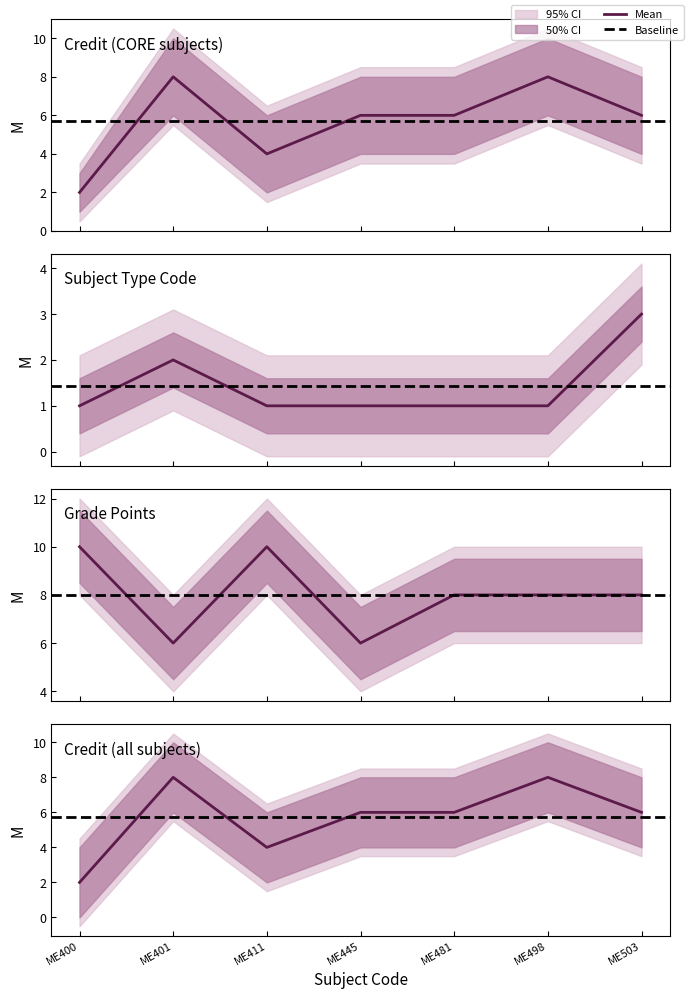

True or false: Credit_upper has more than 0 interior local peaks.

True